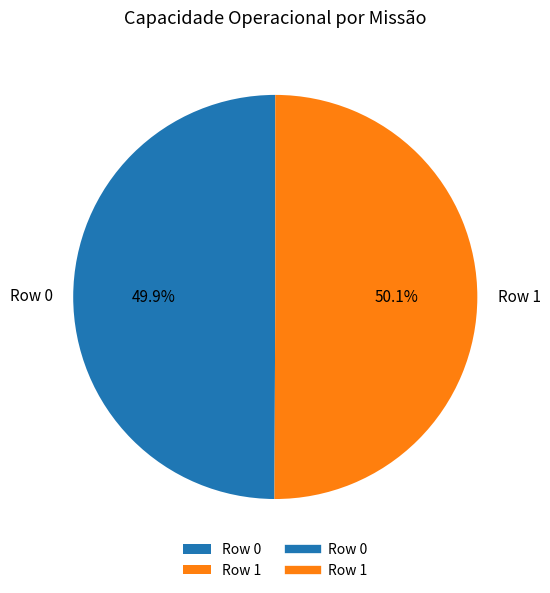

Does any single category account for the majority?

Yes